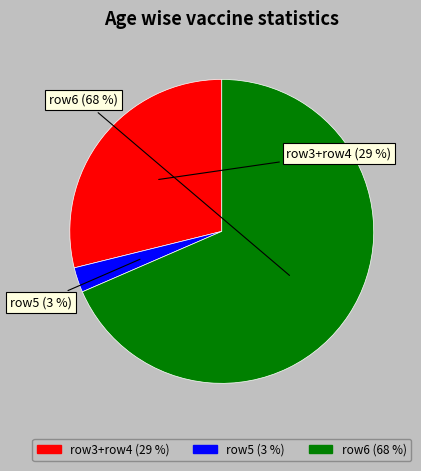

Is there any slice that represents more than half of the pie?

Yes